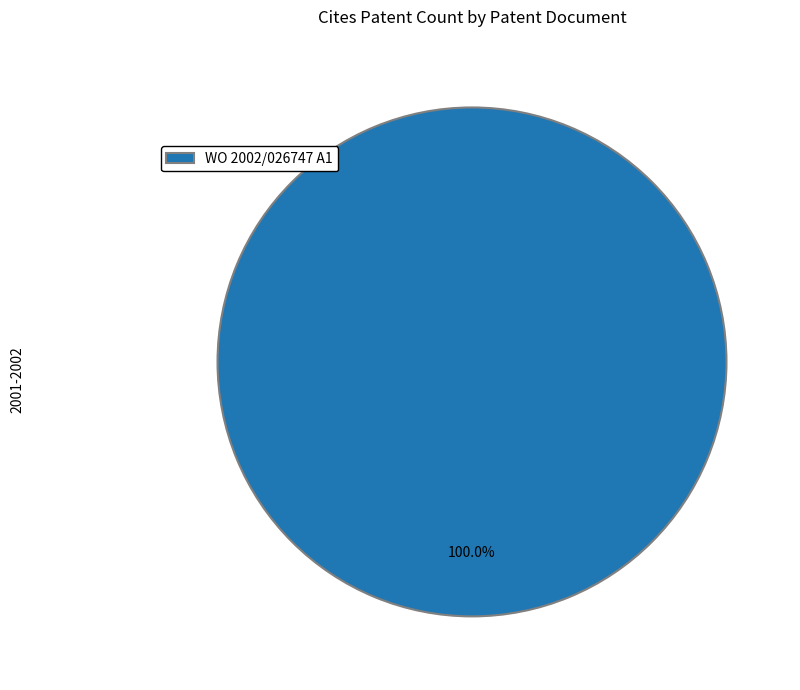

Rank the categories by value from lowest to highest.

WO 2002/026747 A1